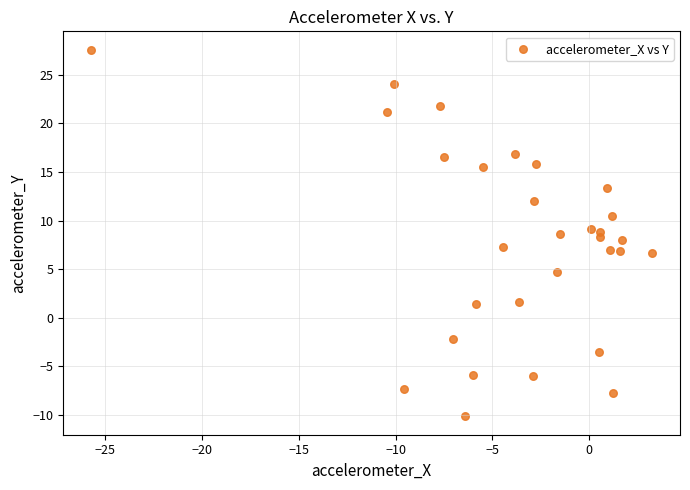

What is the range of X values (max minus min)?

29.0